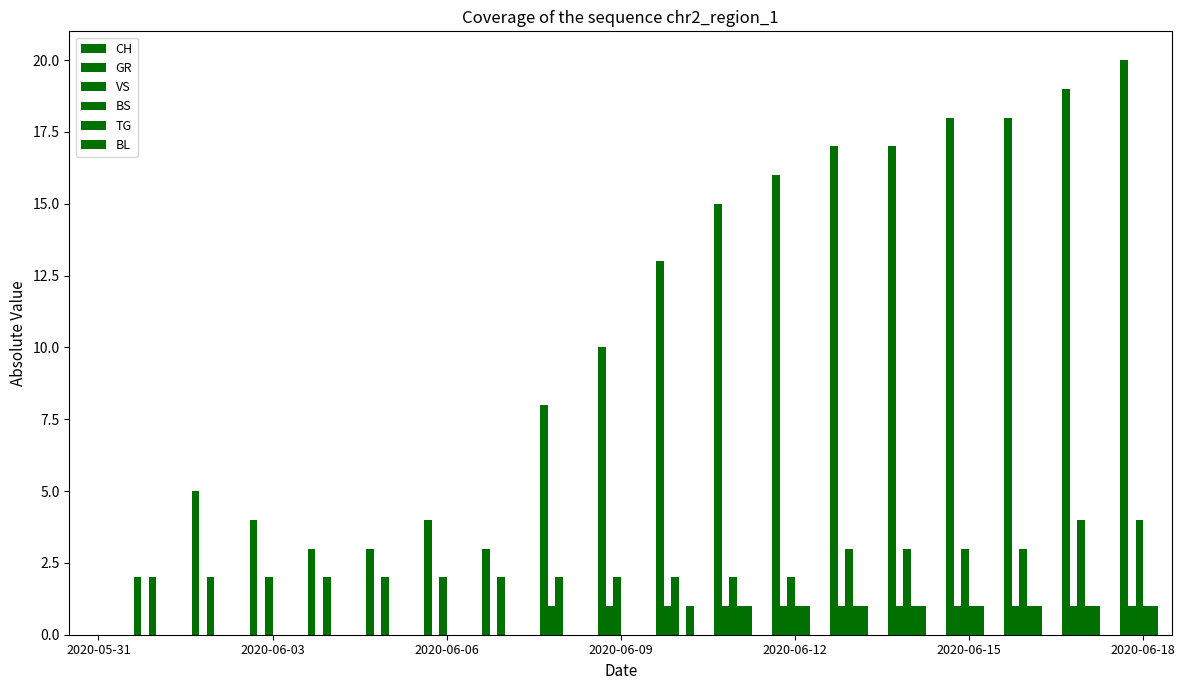

How many groups of bars are there?

19